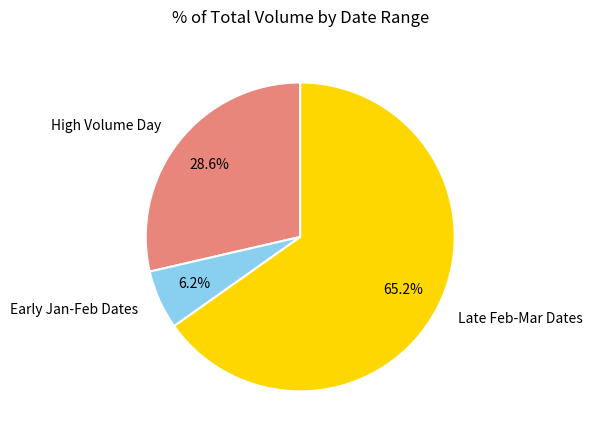

Which has a higher value, Late Feb-Mar Dates or Early Jan-Feb Dates?

Late Feb-Mar Dates